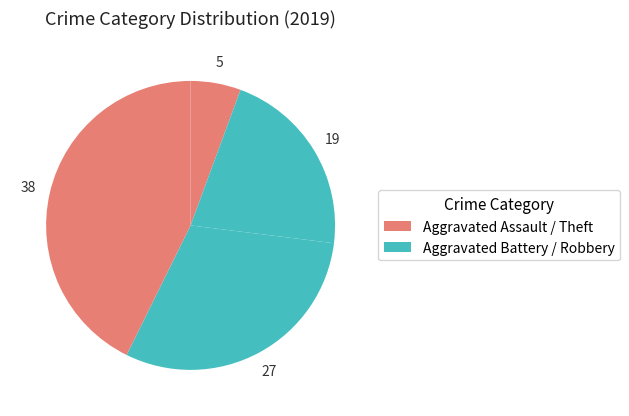

Which slice is the smallest?

Aggravated Assault